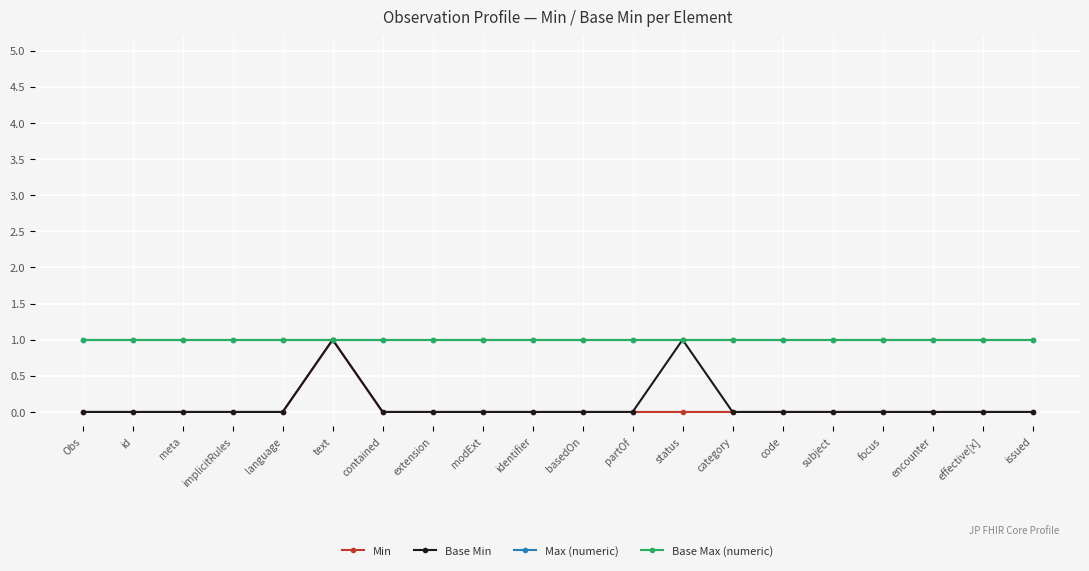

Does the chart have visible grid lines?

Yes